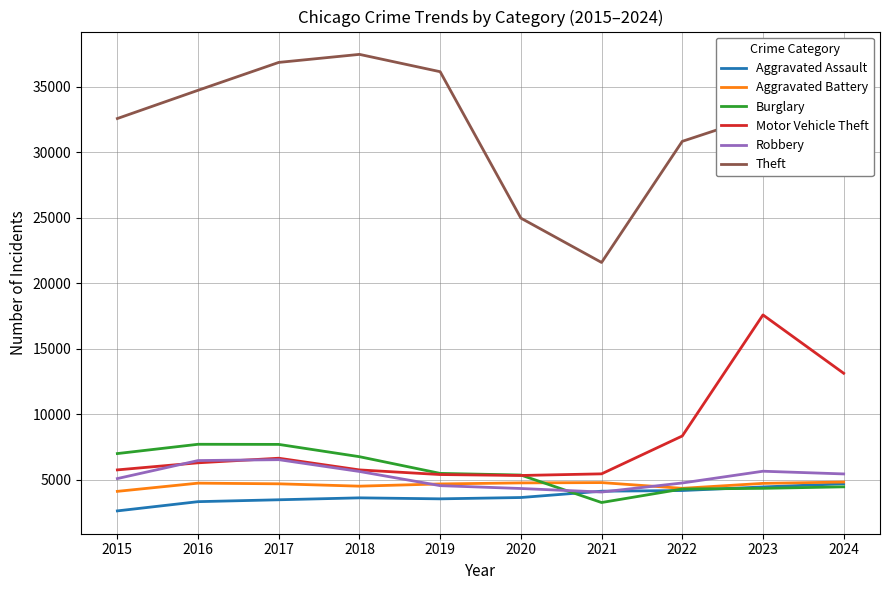

What is the average value of the Aggravated Battery series?

4614